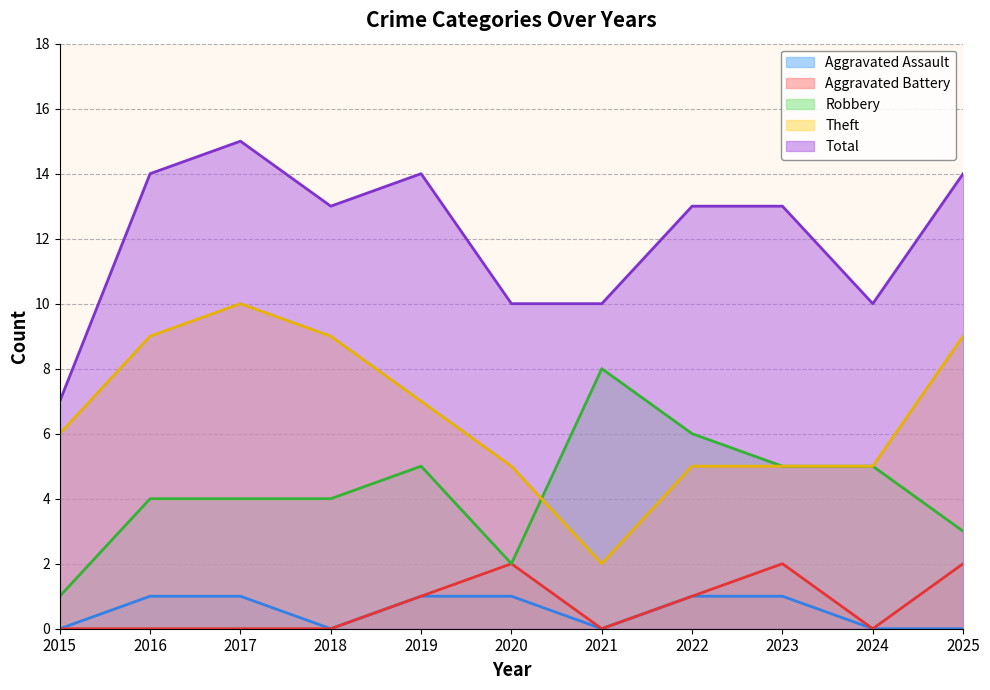

At which category does Theft reach its first local peak?

2017